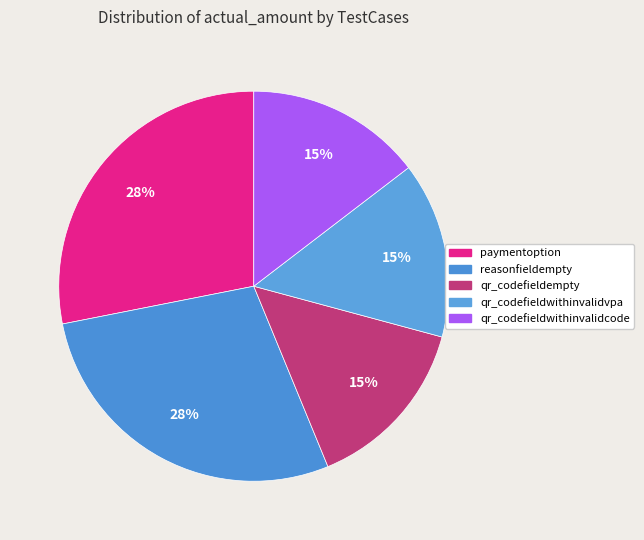

Combined, do reasonfieldempty and qr_codefieldempty account for over 50%?

No